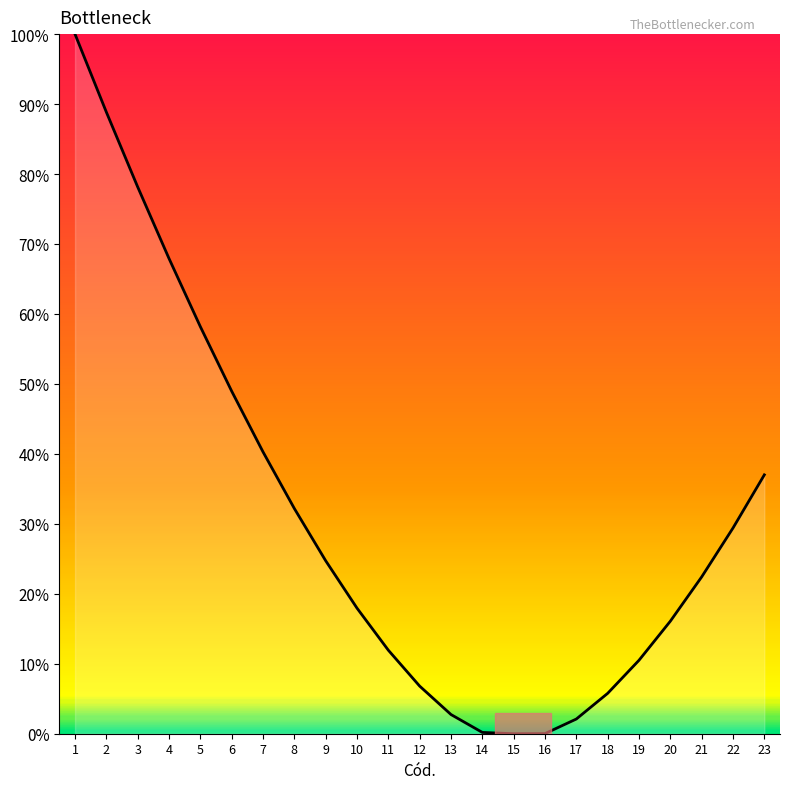

What is the change in value from 6 to 17?

-46.9